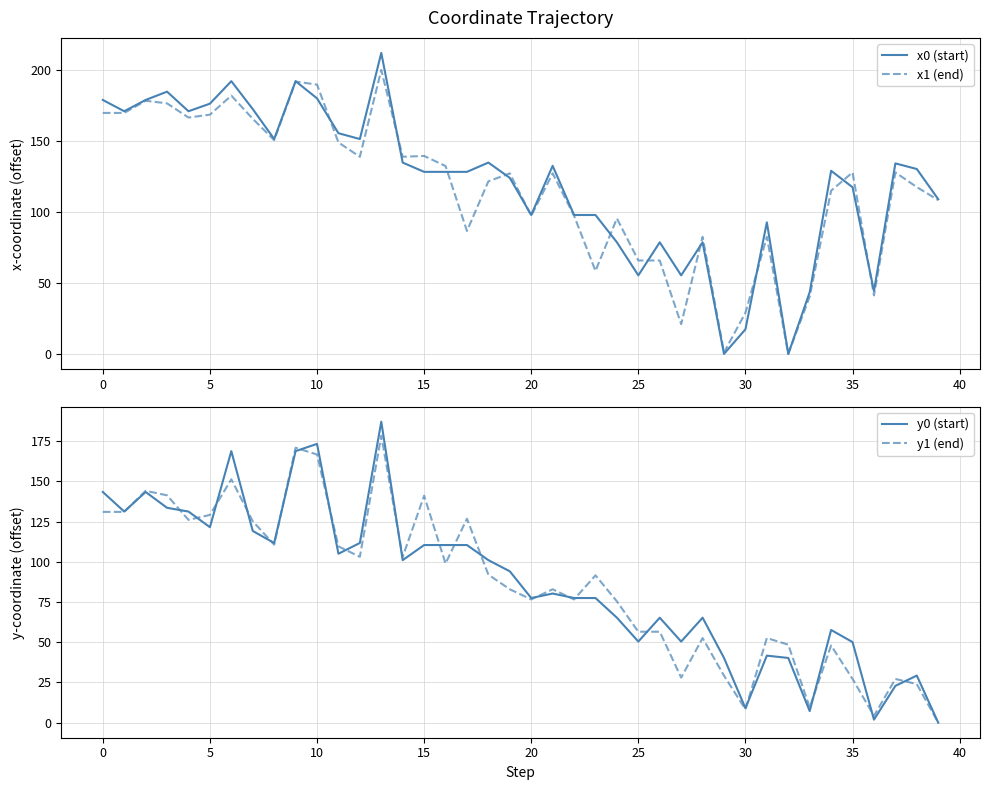

At which category is the sum across all series the highest?

13